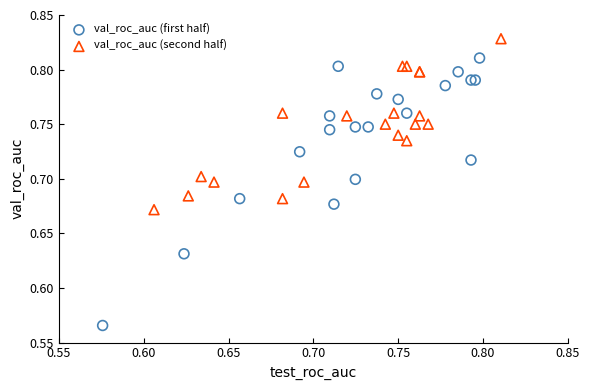

Which series contains the lowest Y value?

val_roc_auc (first half)